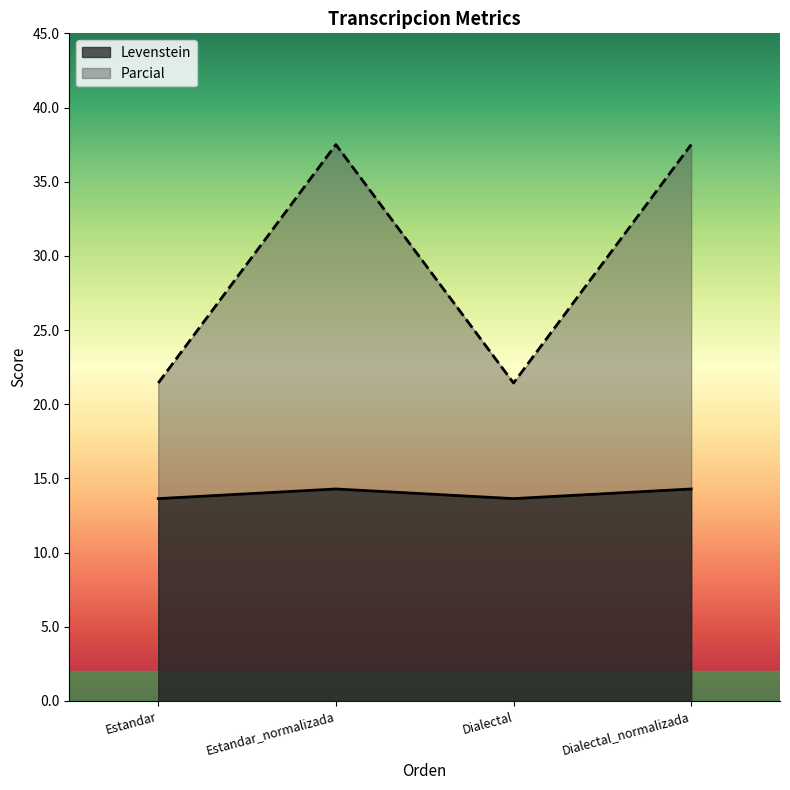

List the series in order of their overall mean, highest first.

Parcial, Levenstein